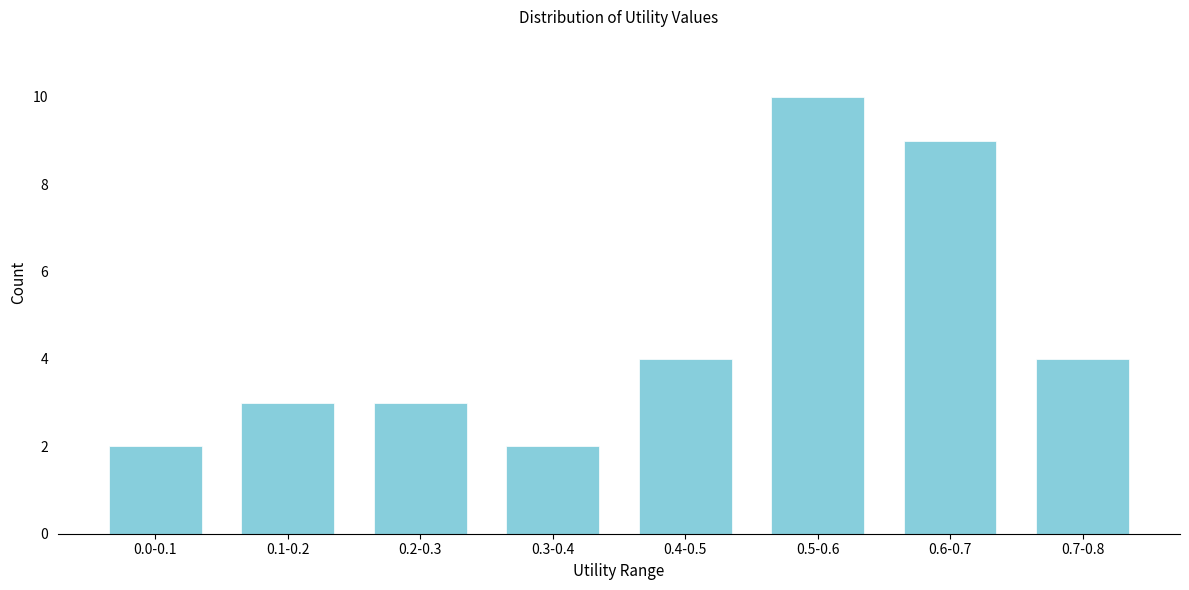

Reading right to left, what are all the values shown in this chart?

4	9	10	4	2	3	3	2